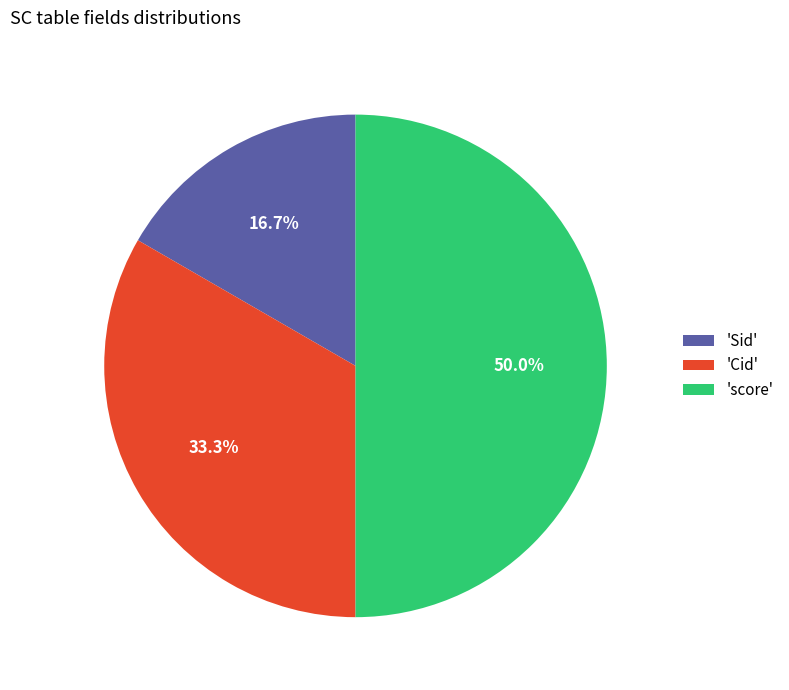

What portion of the pie excludes 'Sid'?

83.3%